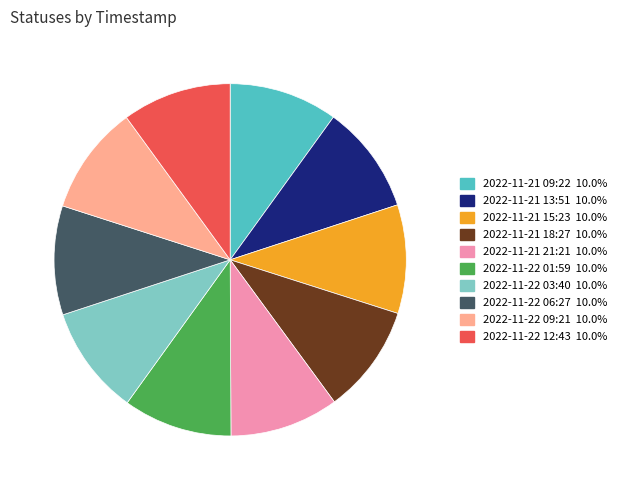

Combined, do 2022-11-22 09:21 and 2022-11-22 01:59 account for over 50%?

No